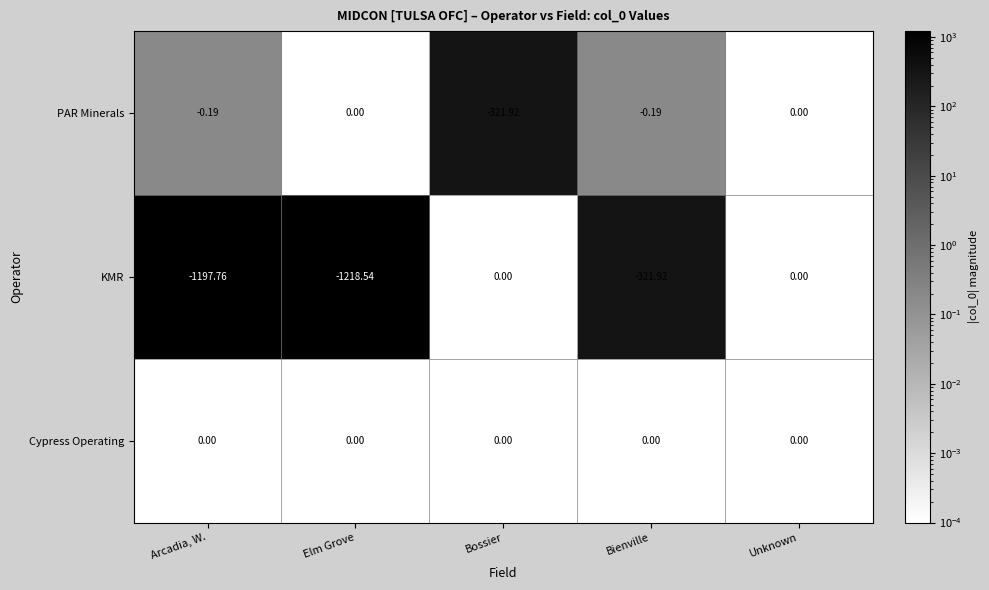

Where does the KMR series first go above -321?

Bossier